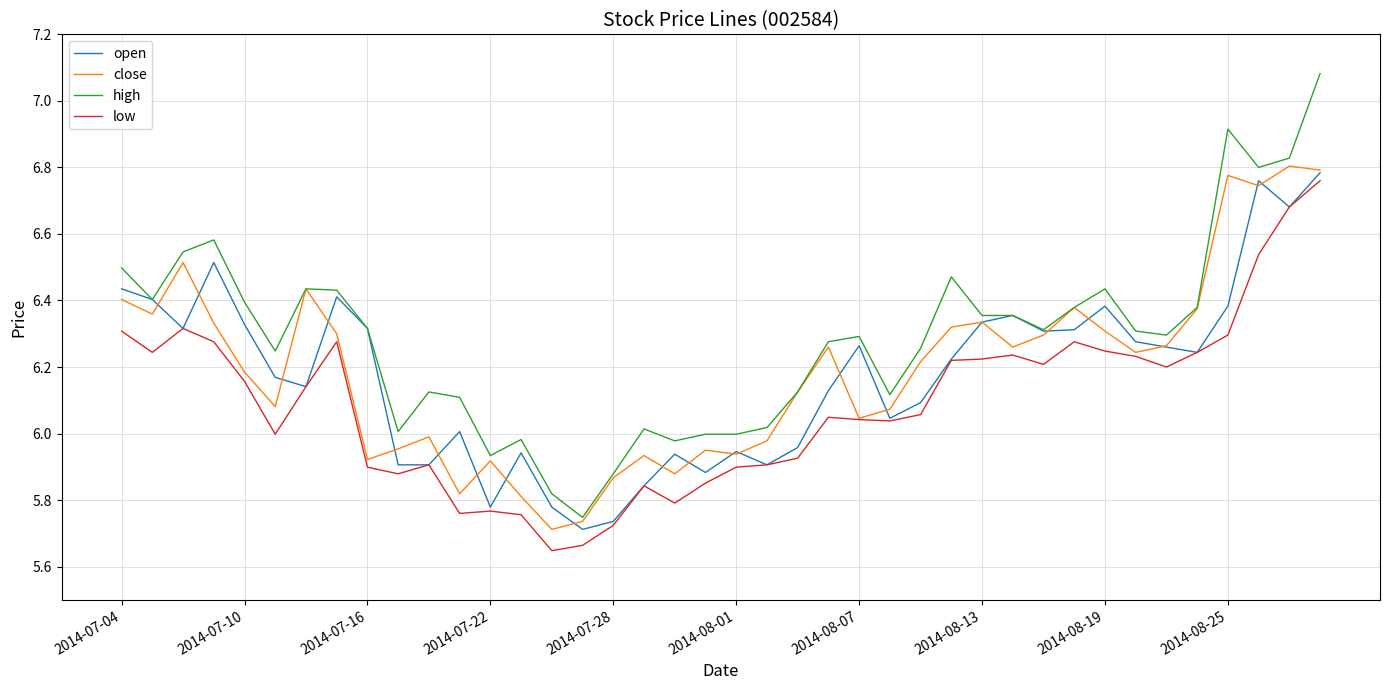

Rank the series by their maximum value, from highest to lowest.

high, close, open, low